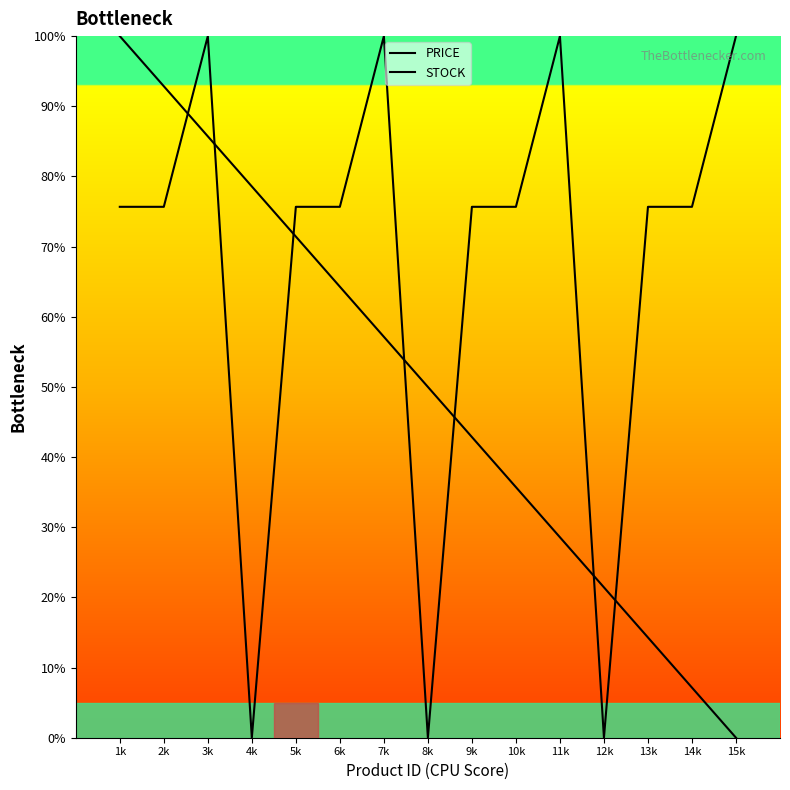

What position from the left is 15k?

15